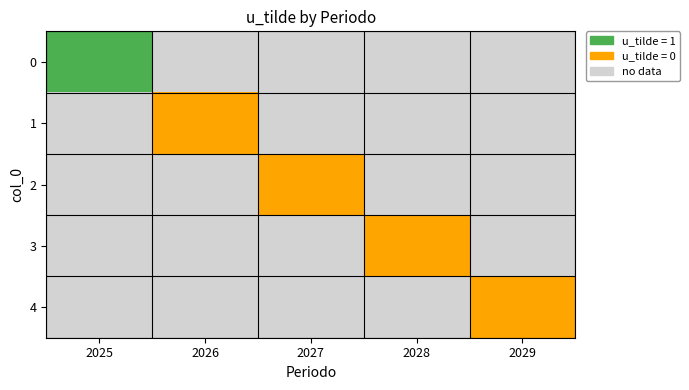

What is the total value across all series at 2027?

-4